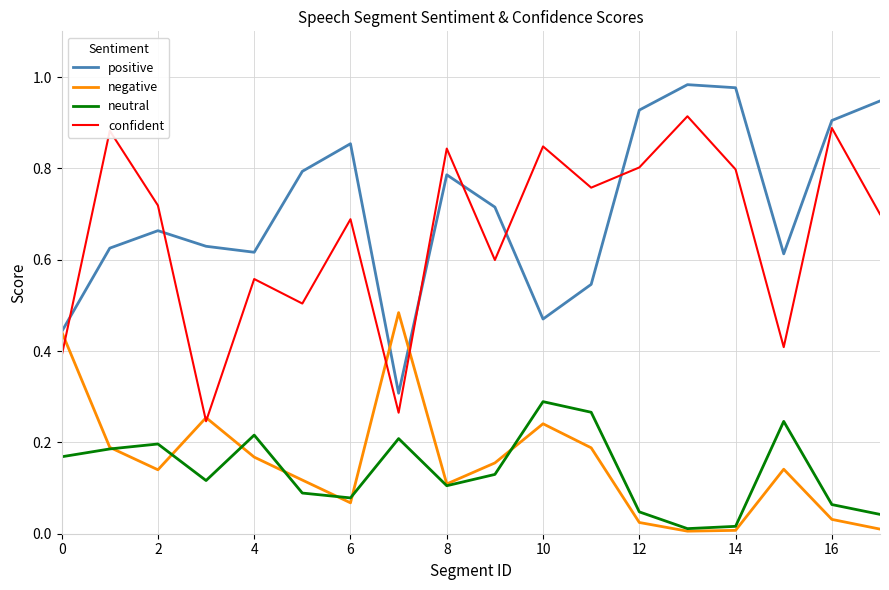

What are all the series names shown in the legend?

positive, negative, neutral, confident